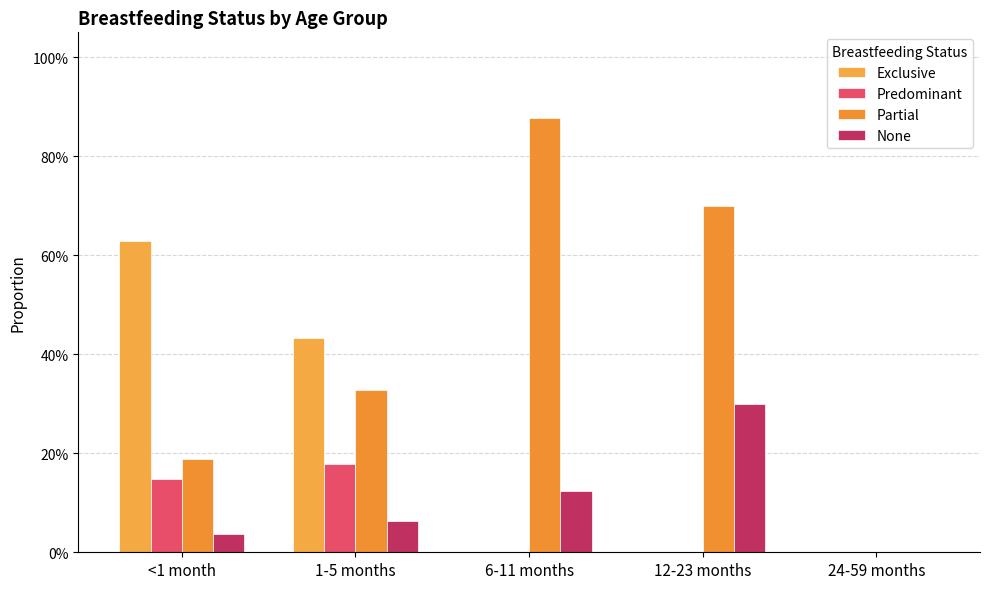

Are the bars grouped side by side (vs. stacked)?

Yes